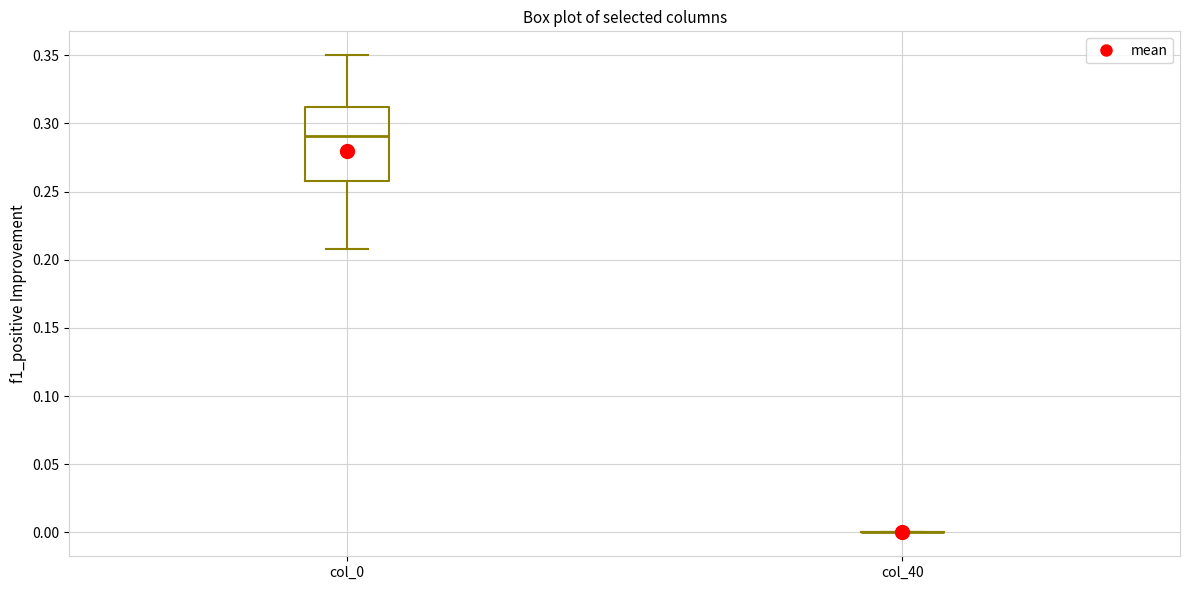

Which box is the tallest, from its lower edge to its upper edge?

col_0